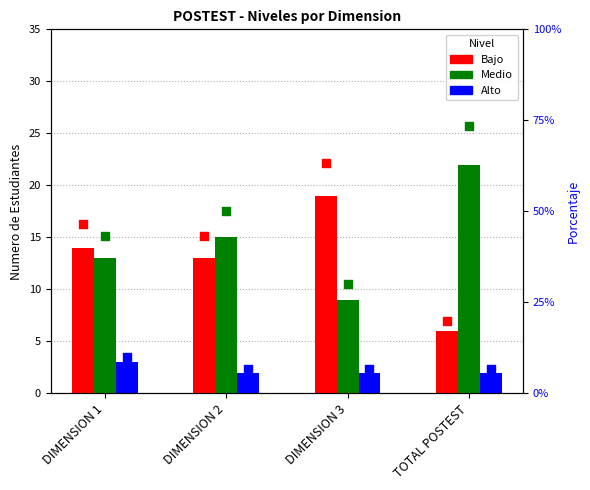

Which series has the largest Y range (max minus min)?

Bajo %